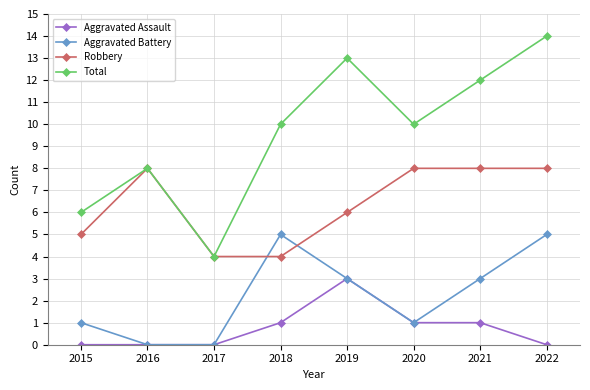

Read the Aggravated Assault value at 2019.

3